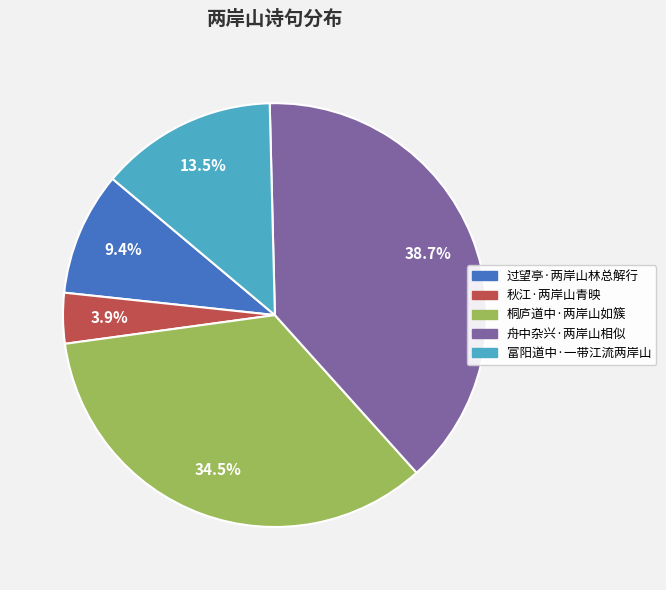

Which slice is the largest?

舟中杂兴·两岸山相似